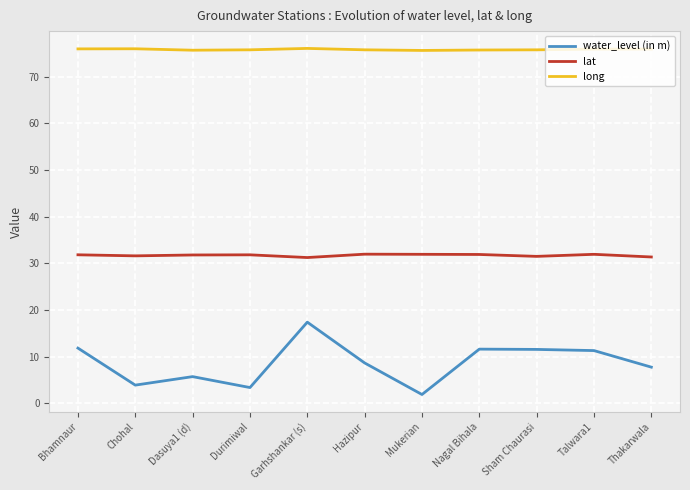

What is the spread (max minus min) of values at Dasuya1 (d)?

69.9